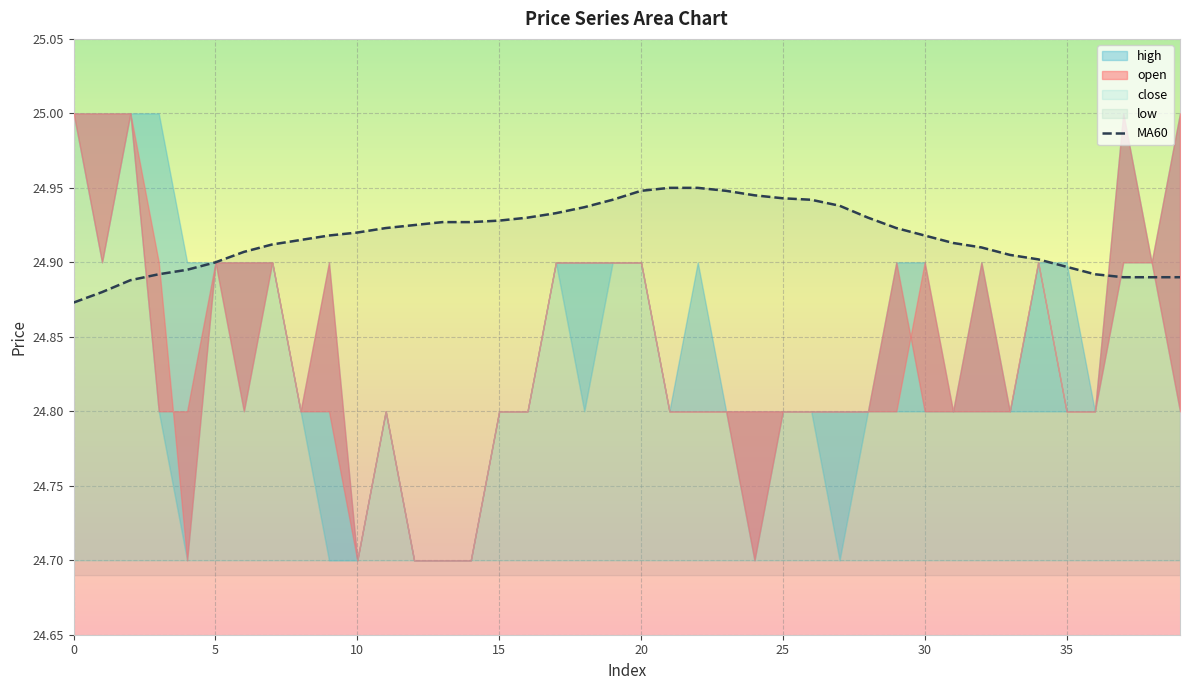

How many values are between 24 and 25?

40